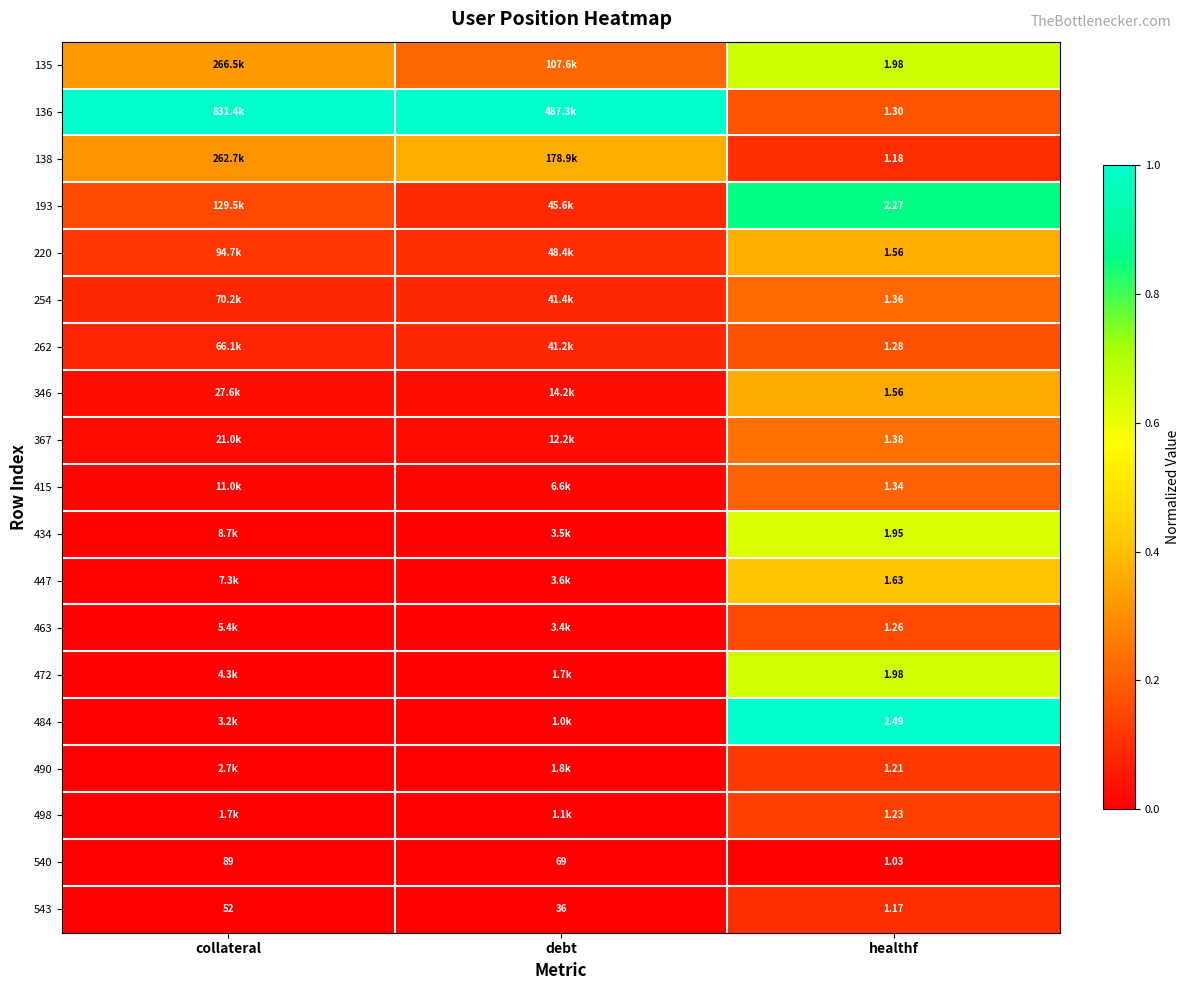

Is the value of 193 at healthf greater than the value of 484 at healthf?

No